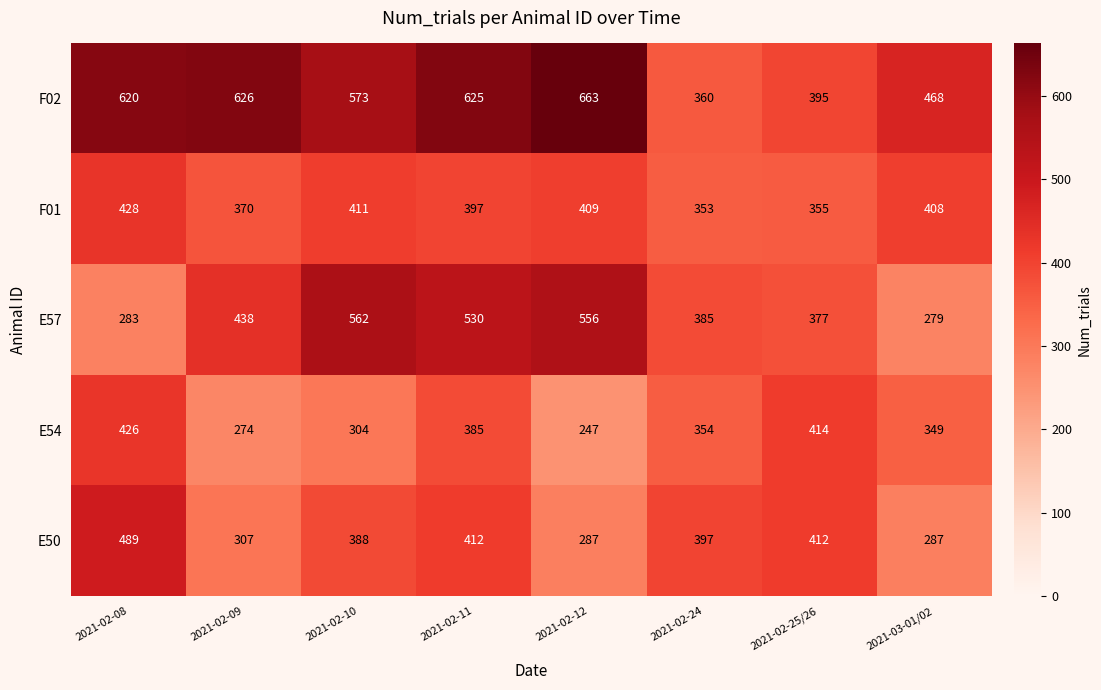

Is the value of F01 at 2021-02-10 greater than the value of F02 at 2021-02-11?

No